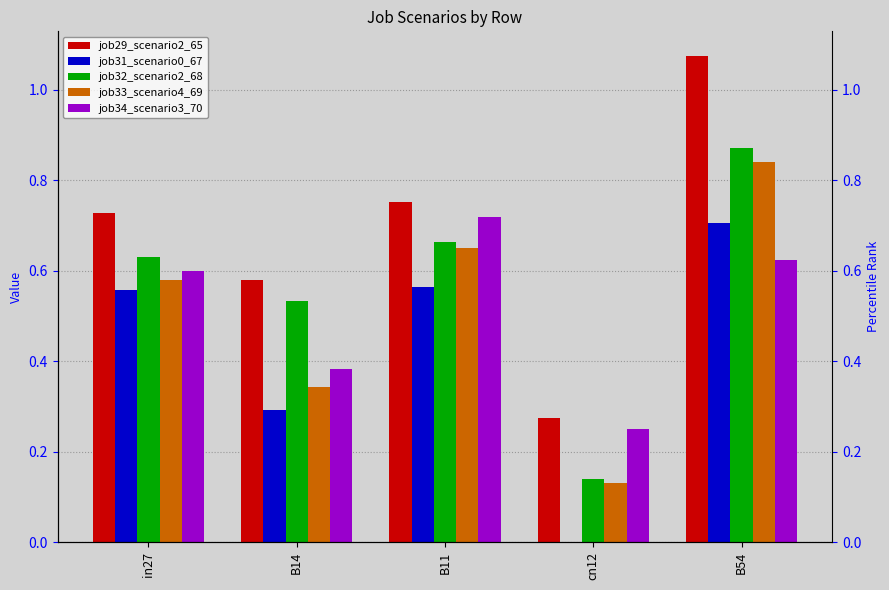

The job29_scenario2_65 series shows 1.1 at B54. True or false?

True